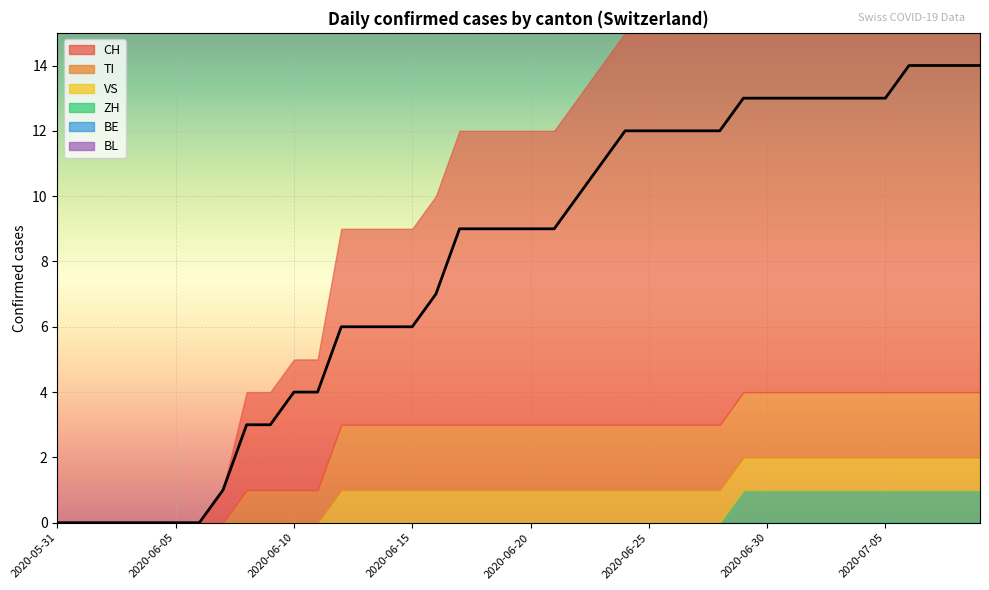

The value of CH at 2020-06-24 is 19. True or false?

False